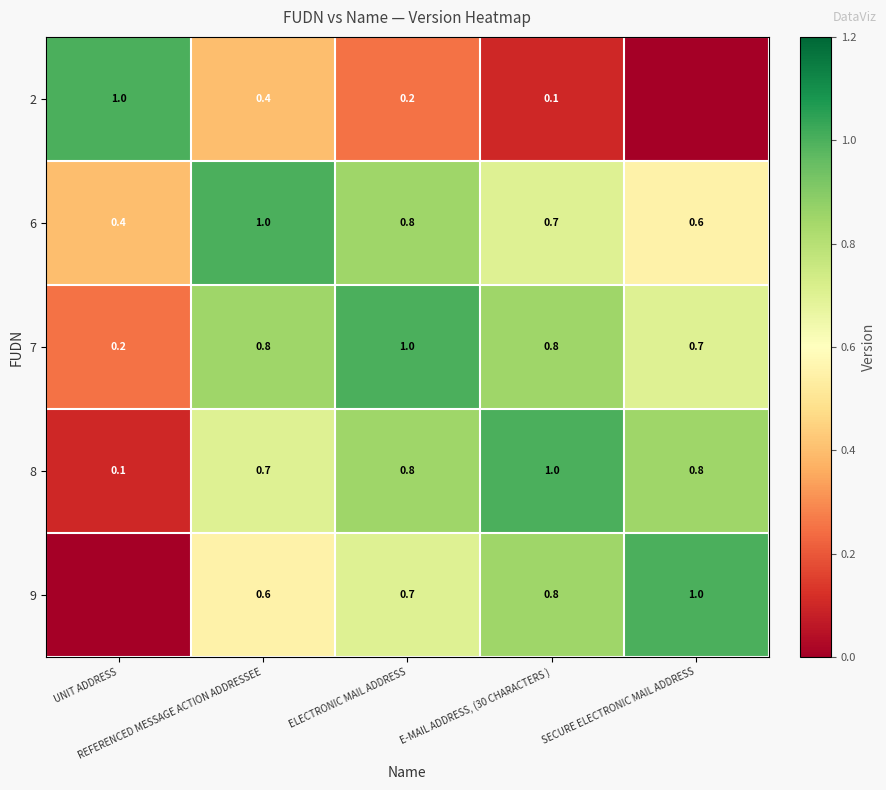

What is the average value of the 6 series?

0.7